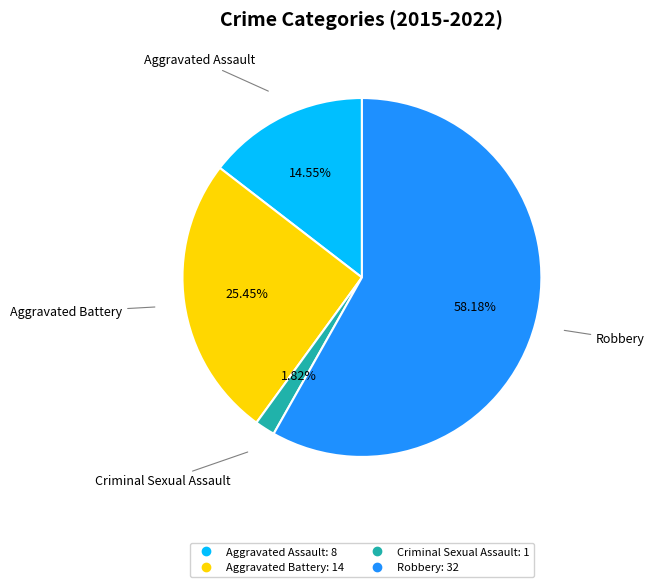

Approximately how many times larger is the value at Criminal Sexual Assault compared to Aggravated Assault?

0.1